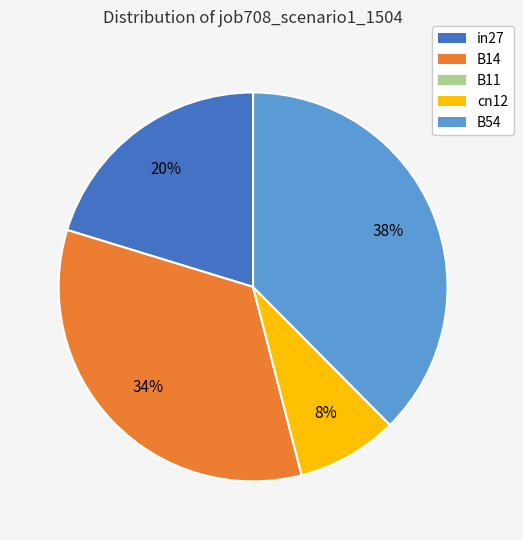

The in27 slice represents 20% of the pie. True or false?

True